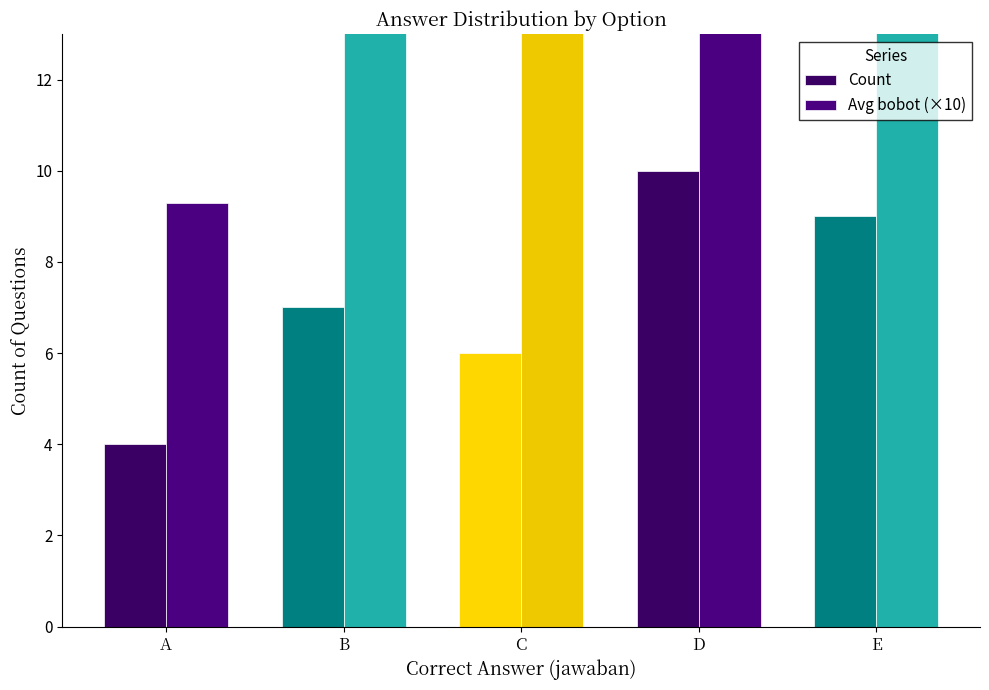

Reading left to right, transcribe all the data shown in this chart.

Count: 4.0	7.0	6.0	10.0	9.0
Avg bobot (×10): 9.3	13.4	14.4	22.6	15.1